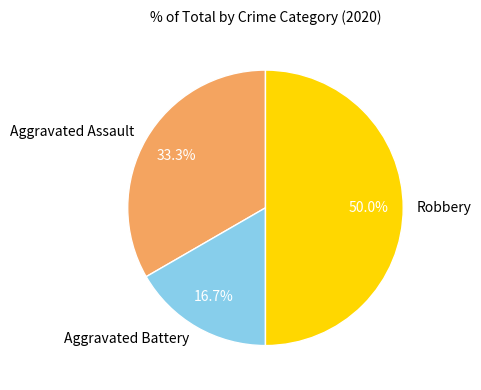

Count the number of slices in the pie.

3